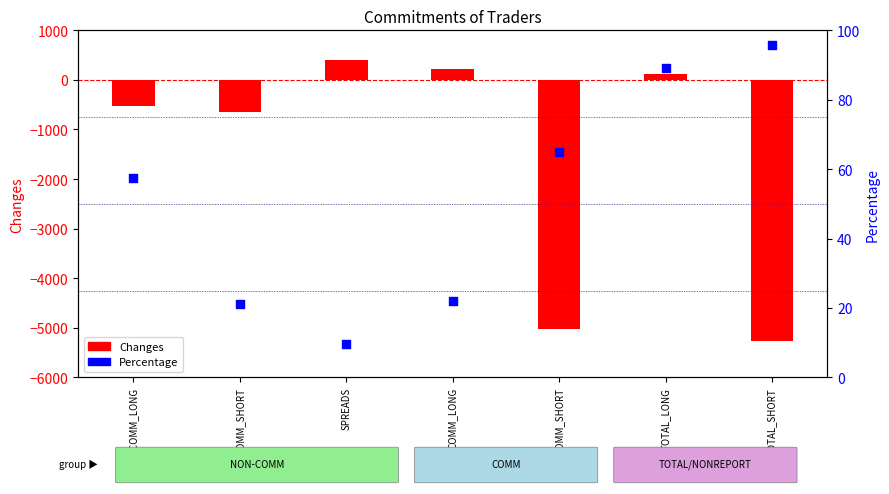

At which category is the sum across all series the highest?

SPREADS